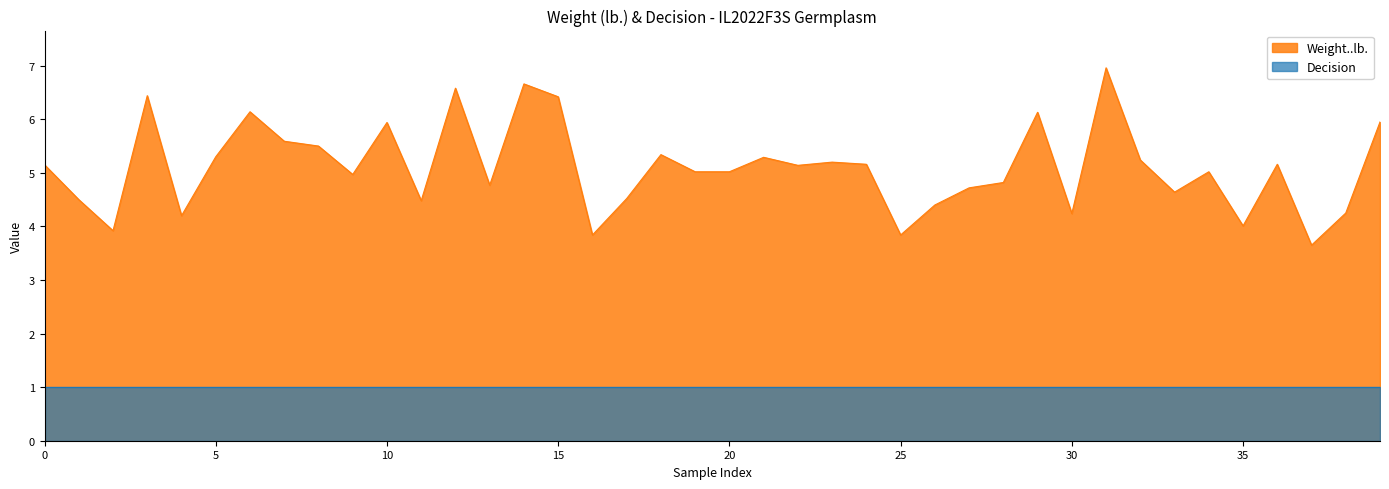

What is the change in value from 10 to 34?

-0.9